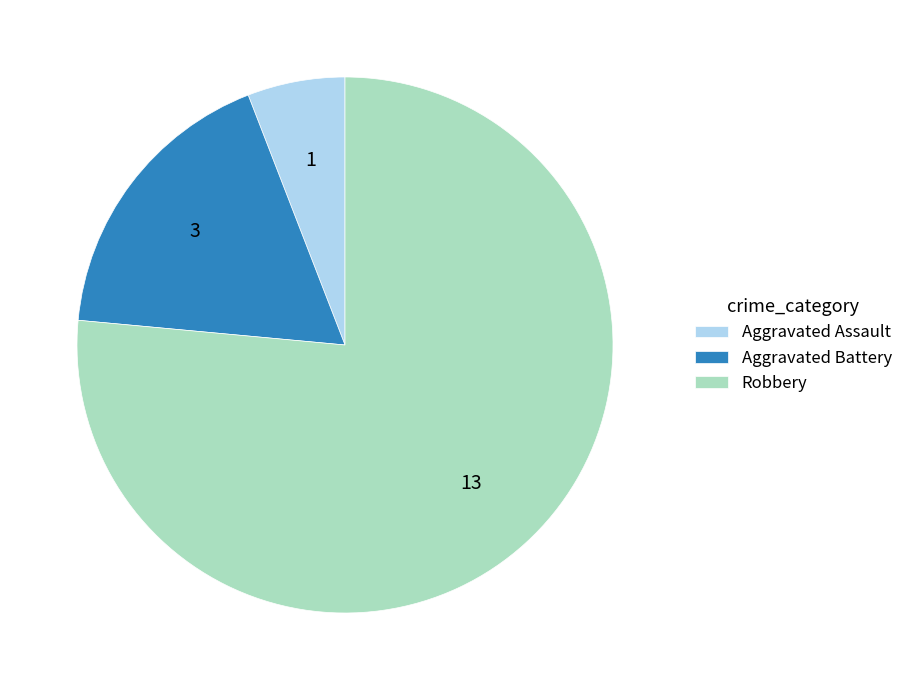

True or false: Robbery accounts for 83% of the total.

False